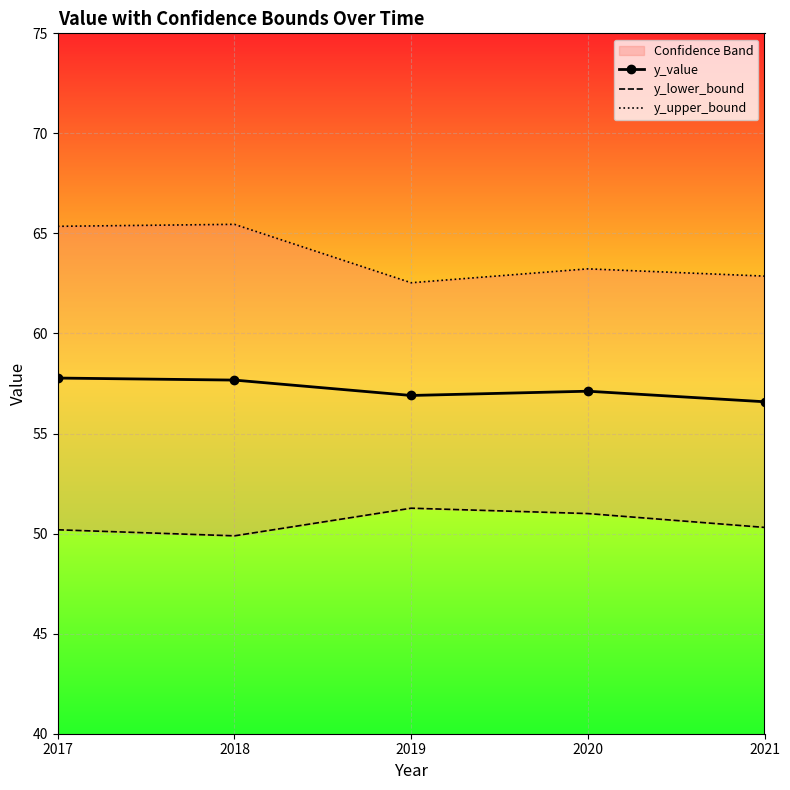

True or false: y_lower_bound and y_upper_bound intersect in this chart.

False